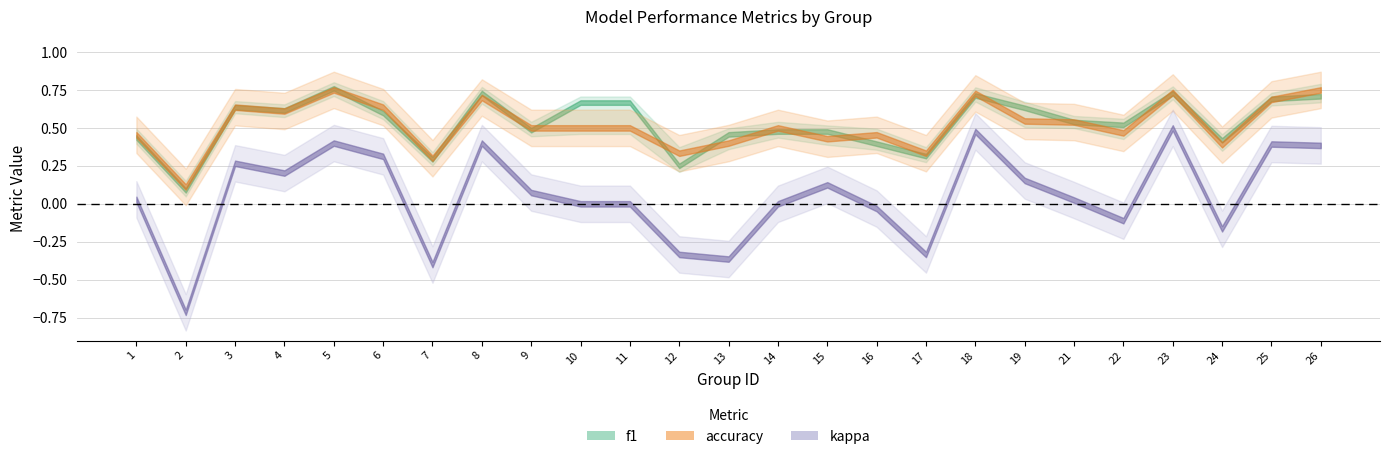

List the series in order of their peak value, highest first.

f1, accuracy, kappa